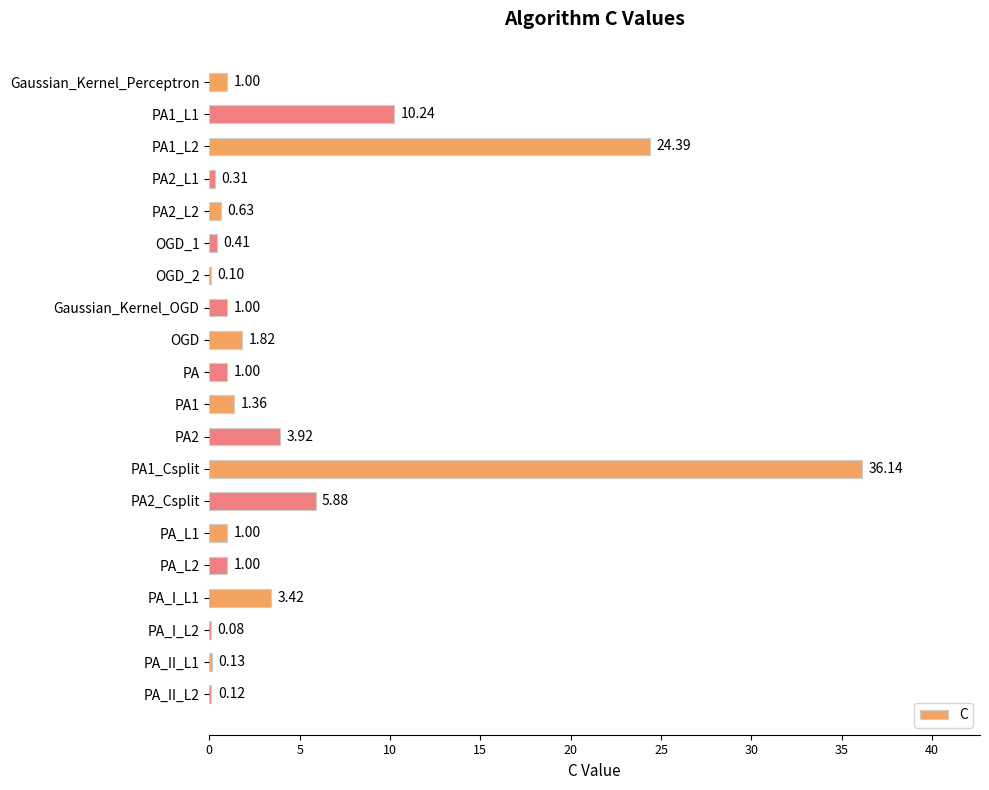

Which category has the highest value across all series?

PA1_Csplit